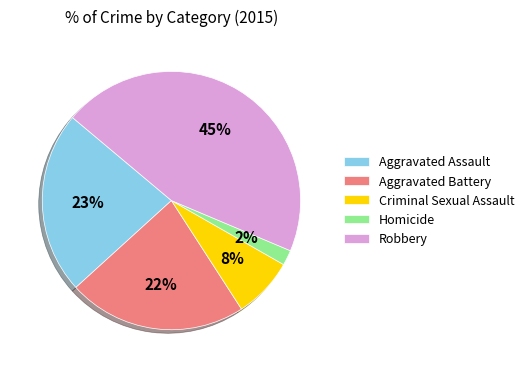

What percentage is the Aggravated Assault slice, to the nearest percent?

23%